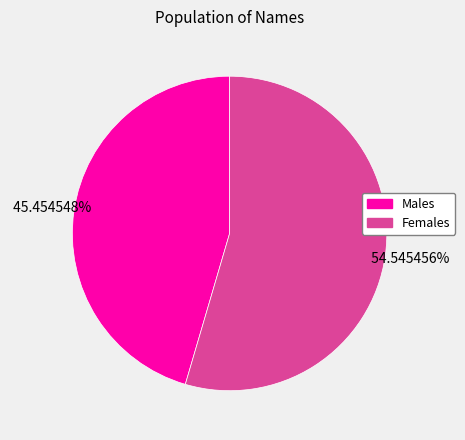

Is there a majority slice in this chart?

Yes